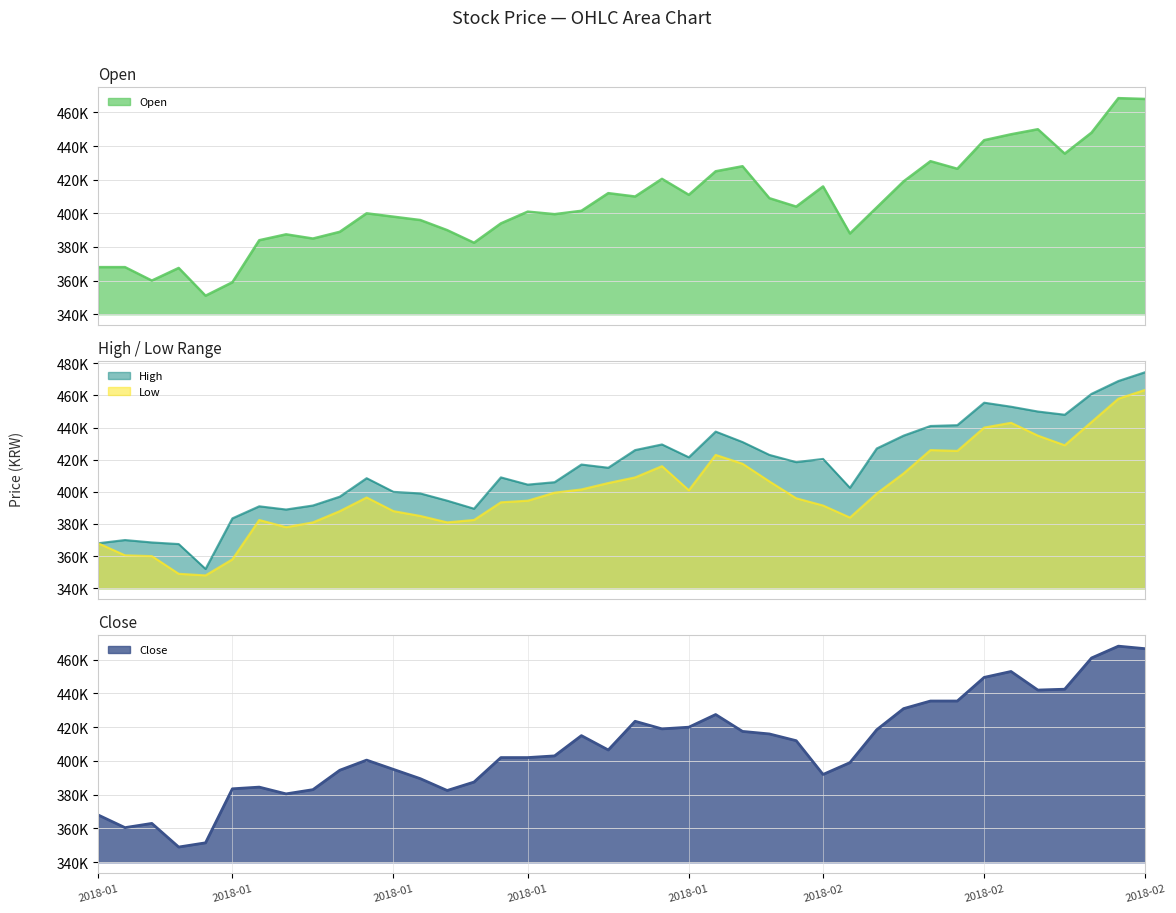

Rank the categories by Close value from highest to lowest.

2018-02-26, 2018-02-27, 2018-02-23, 2018-02-20, 2018-02-19, 2018-02-22, 2018-02-21, 2018-02-13, 2018-02-14, 2018-02-12, 2018-02-01, 2018-01-29, 2018-01-31, 2018-01-30, 2018-02-09, 2018-02-02, 2018-02-05, 2018-01-25, 2018-02-06, 2018-01-26, 2018-01-24, 2018-01-22, 2018-01-23, 2018-01-15, 2018-02-08, 2018-01-16, 2018-01-12, 2018-02-07, 2018-01-17, 2018-01-19, 2018-01-09, 2018-01-08, 2018-01-11, 2018-01-18, 2018-01-10, 2018-01-01, 2018-01-03, 2018-01-02, 2018-01-05, 2018-01-04